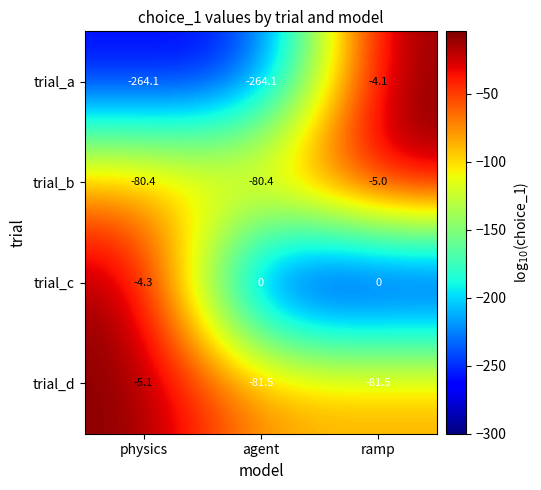

What is the average value of the trial_c series?

-1.4